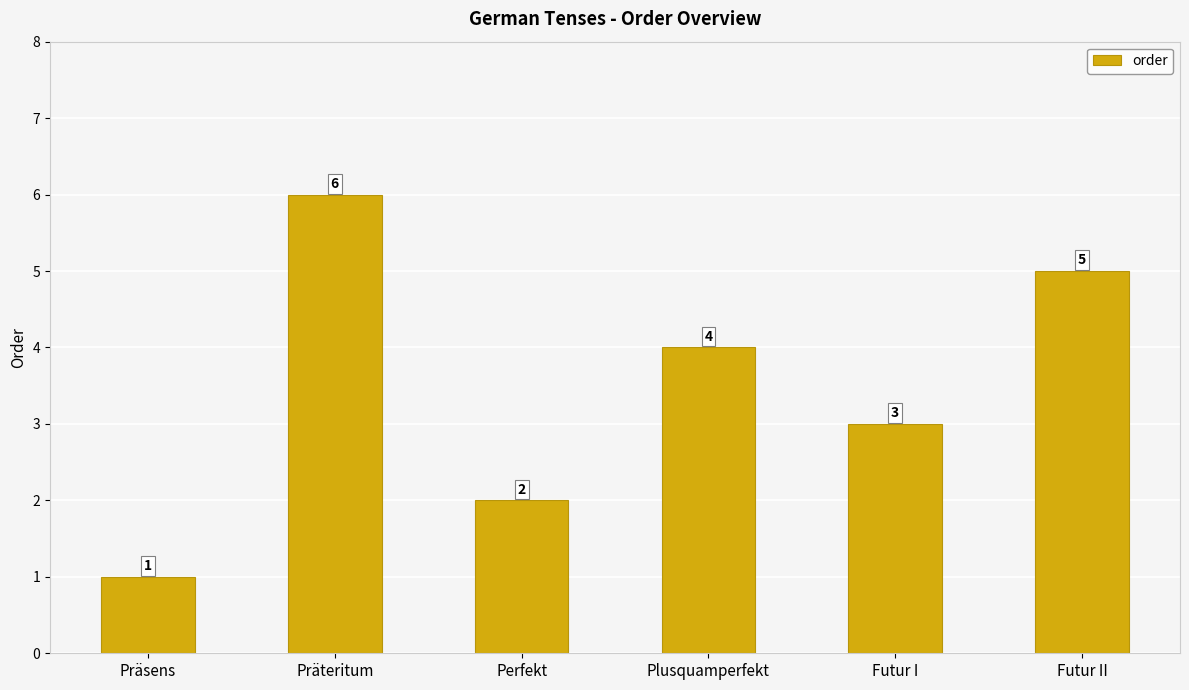

What is the label of the 1st bar from the right?

Futur II